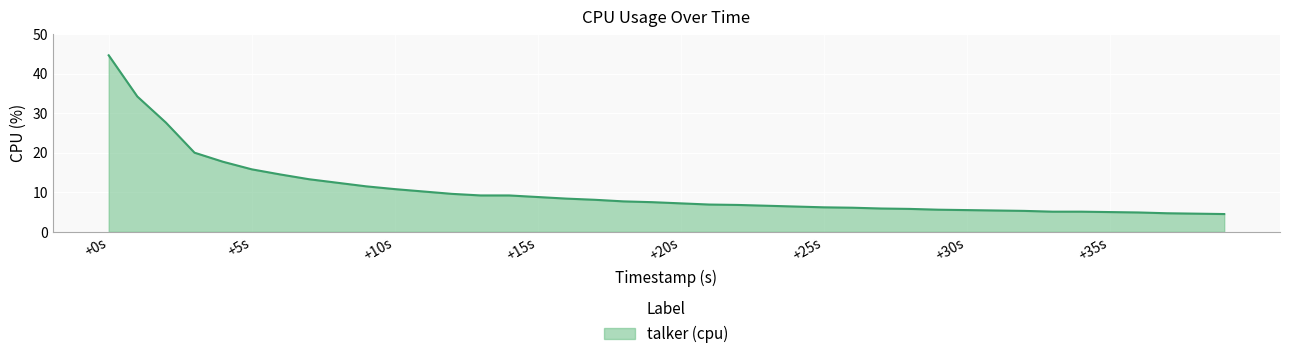

What is the difference between the maximum and minimum values?

40.1